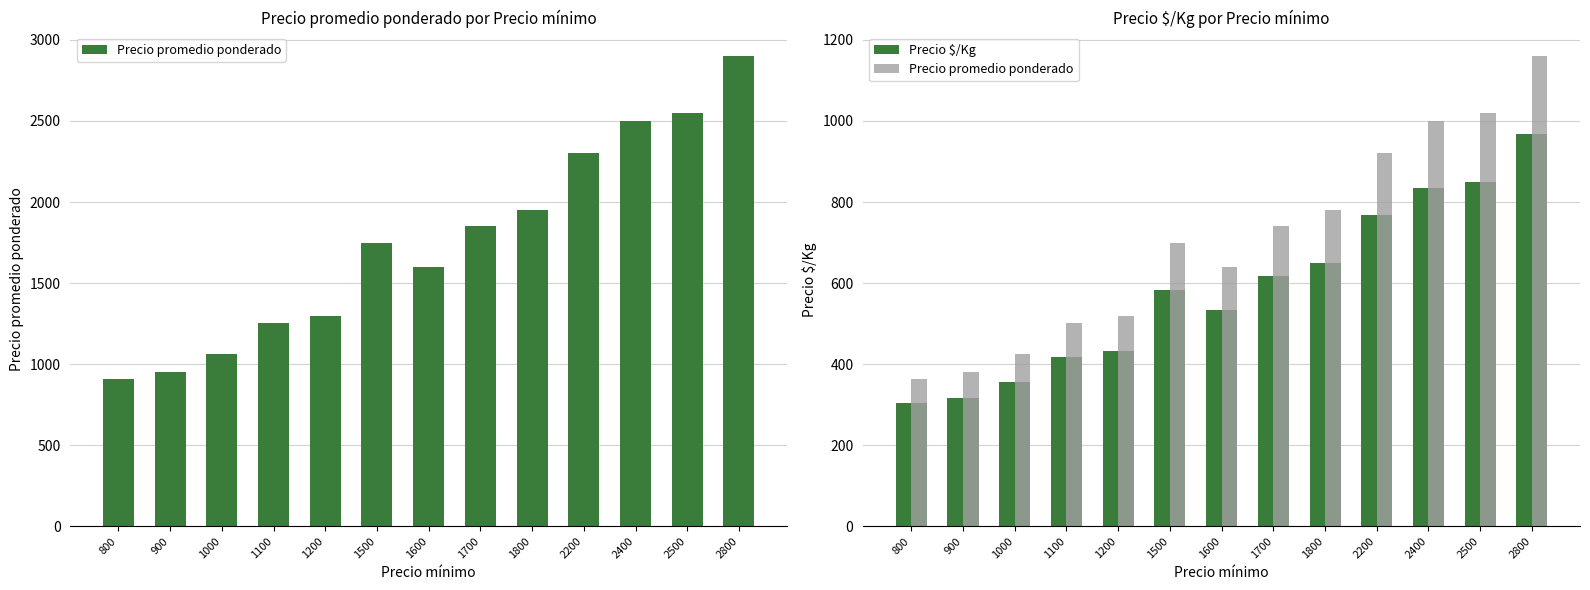

What is the difference between the highest and lowest values at 2500?

170.0